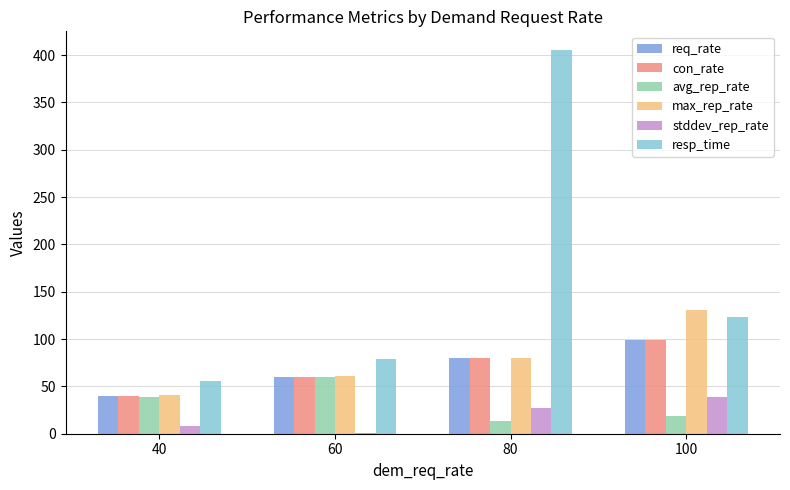

How many groups of bars are there?

4